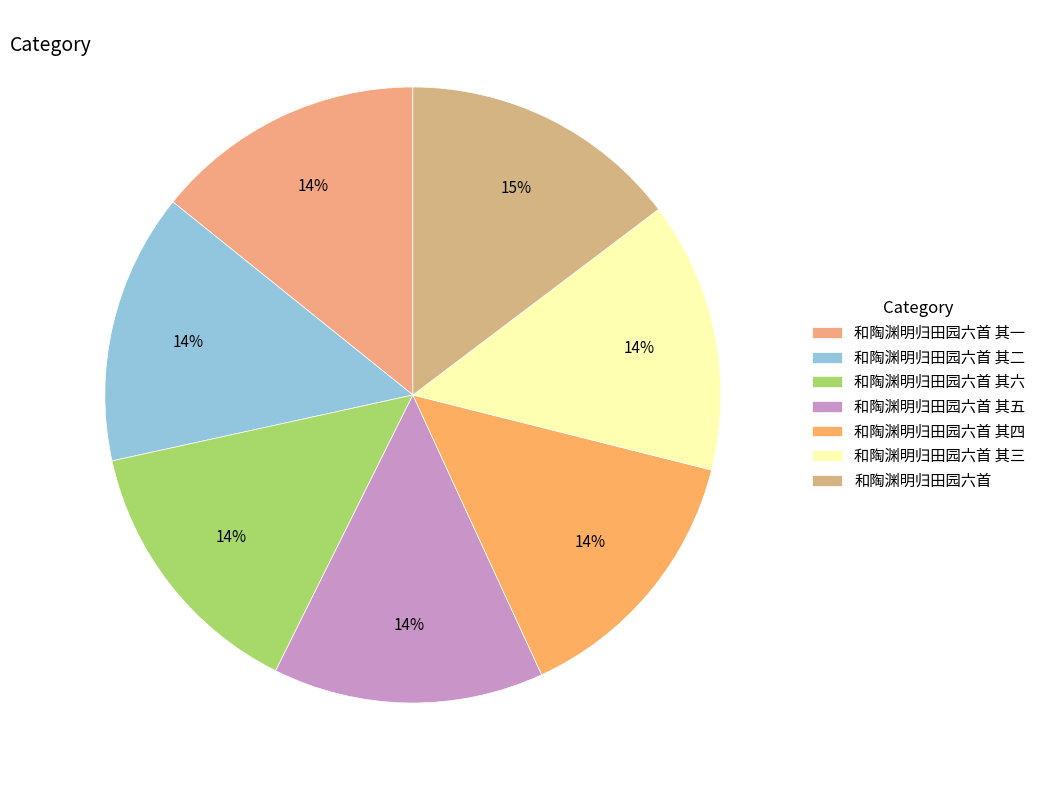

To the nearest percent, what percentage of the pie is 和陶渊明归田园六首 其三?

14%